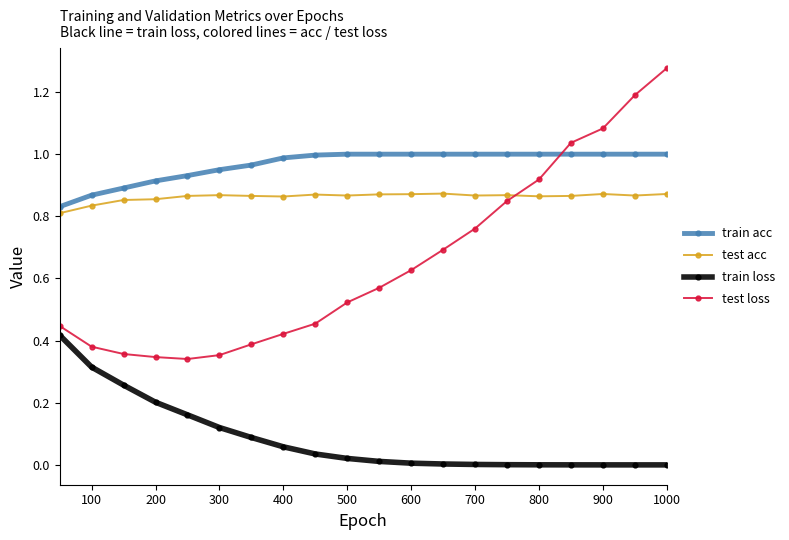

Does the chart have visible grid lines?

No